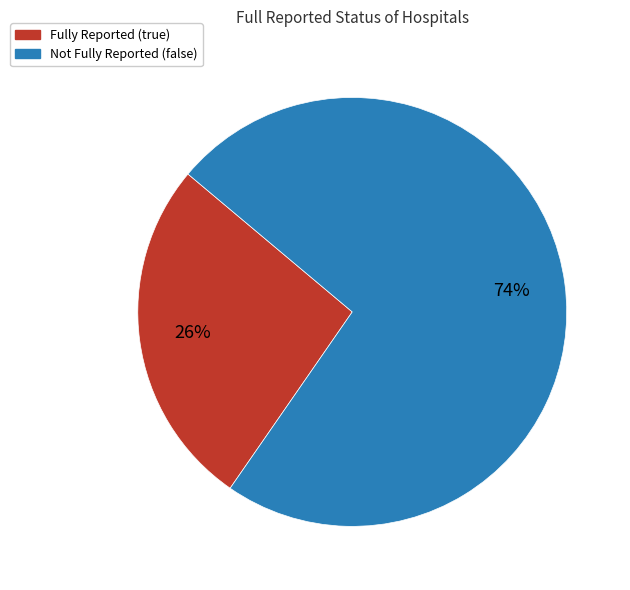

To the nearest percent, what is the average slice percentage?

50%